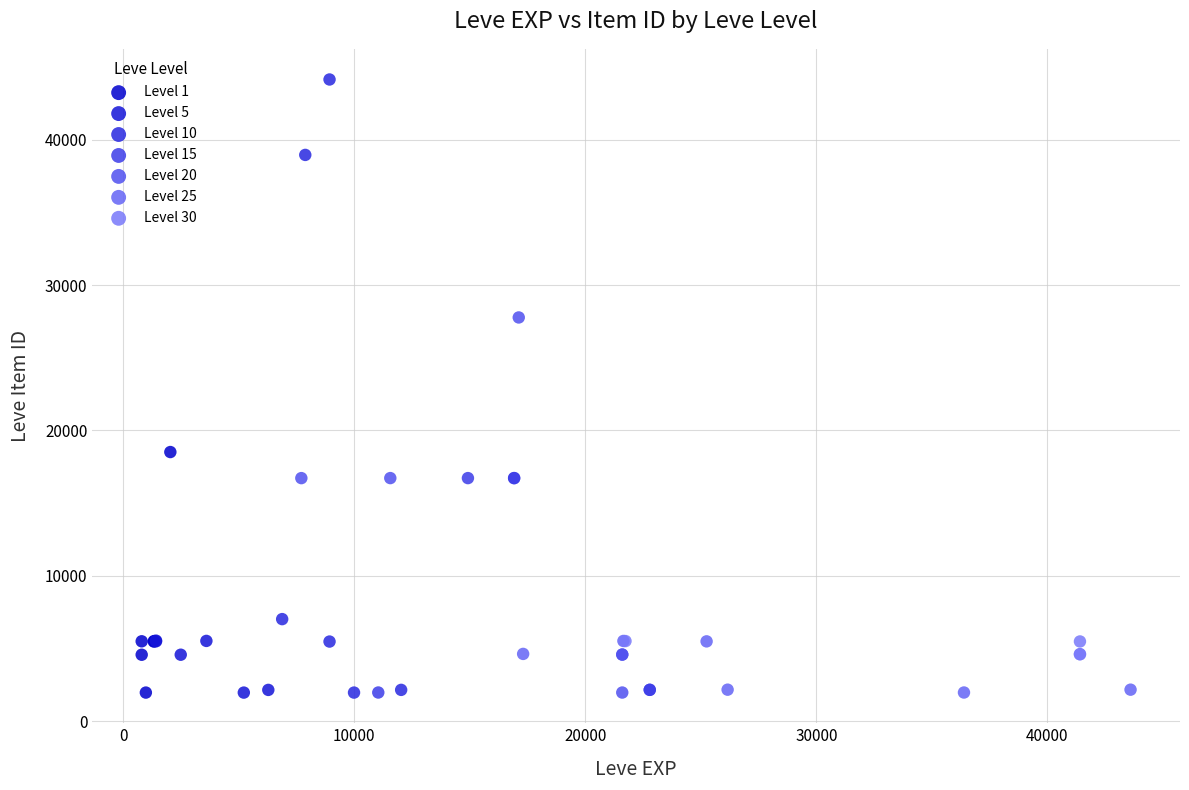

Which series has the widest spread of Y values?

Level 10